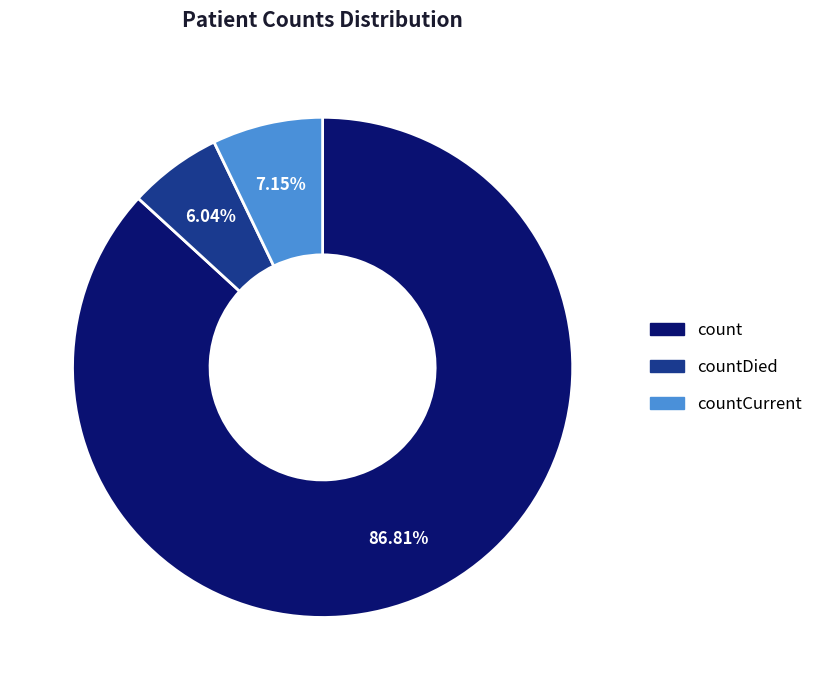

To the nearest percent, what portion does countCurrent represent?

7%